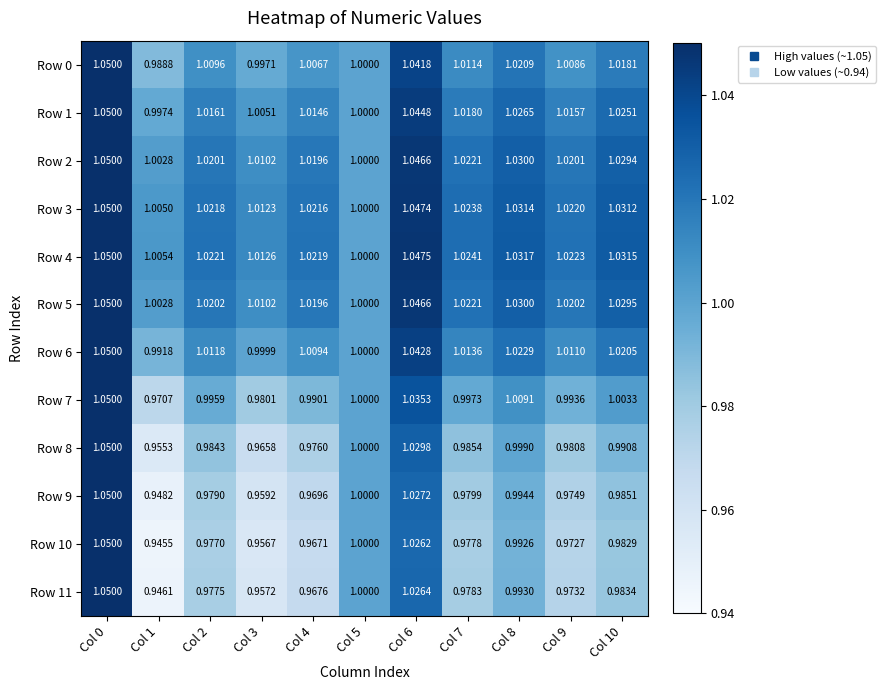

Which label corresponds to the largest value in the chart?

Col 0